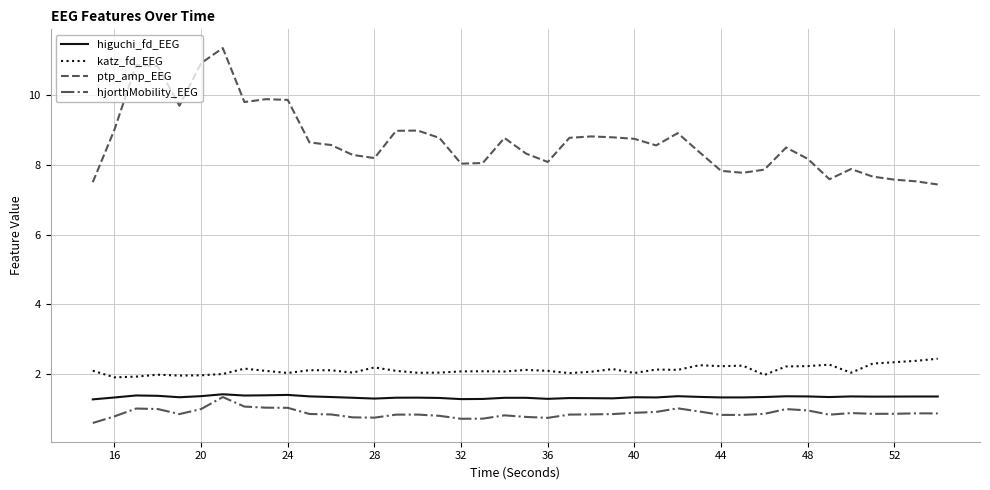

True or false: ptp_amp_EEG and katz_fd_EEG intersect in this chart.

False